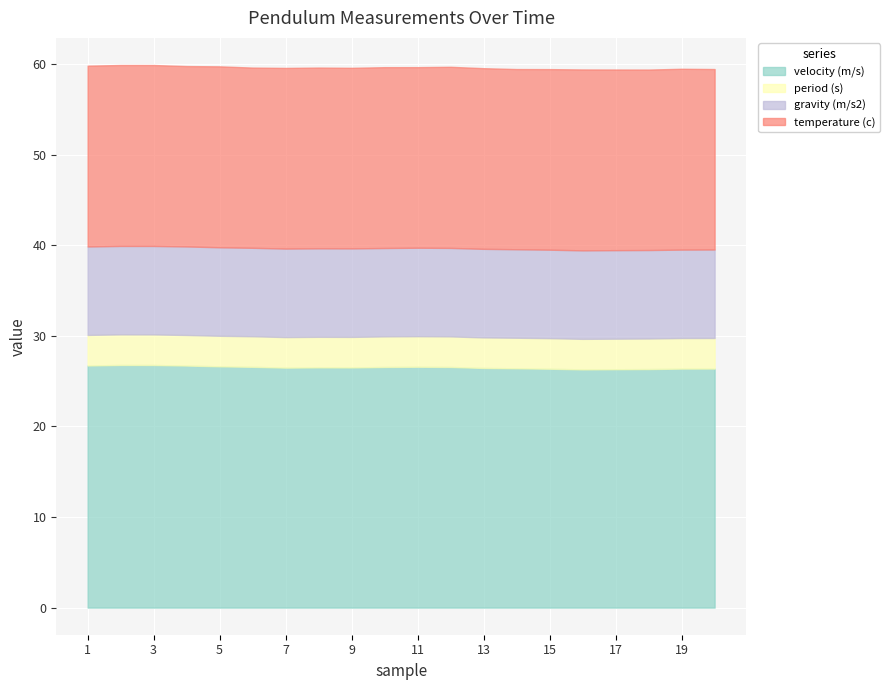

What is the difference between the maximum and second lowest values in the velocity (m/s) series?

0.5